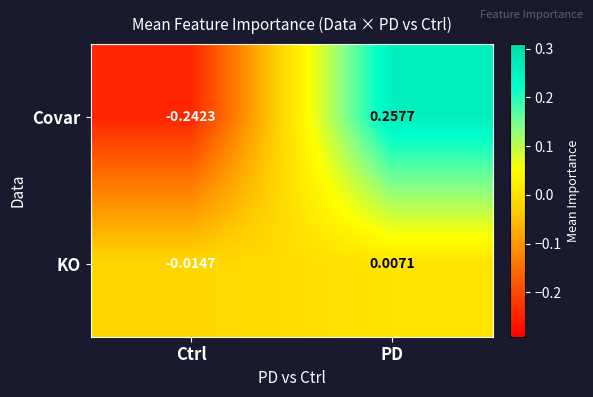

How many data points does each series have?

2